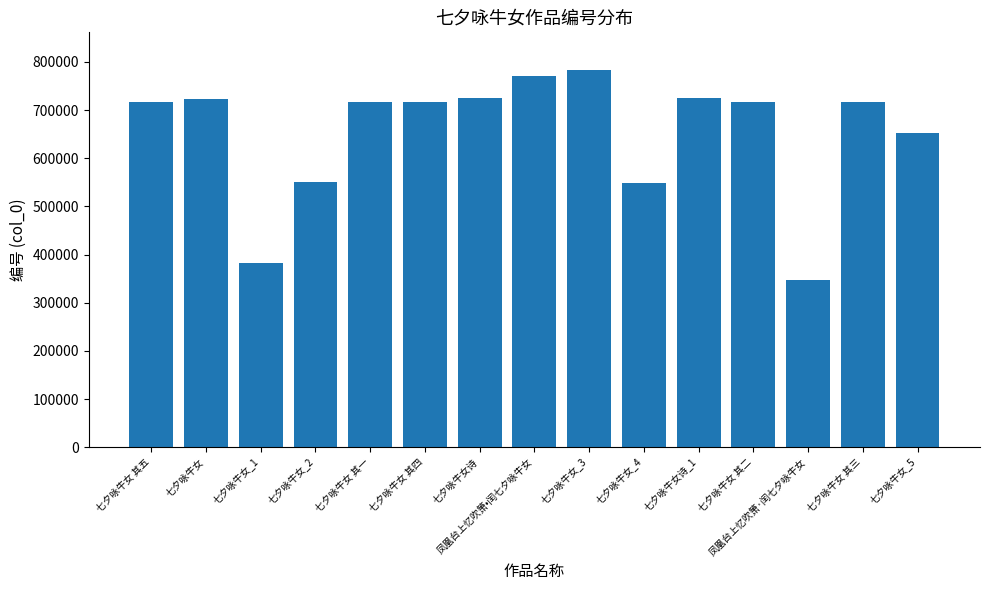

Which category has the highest value across all series?

七夕咏牛女_3